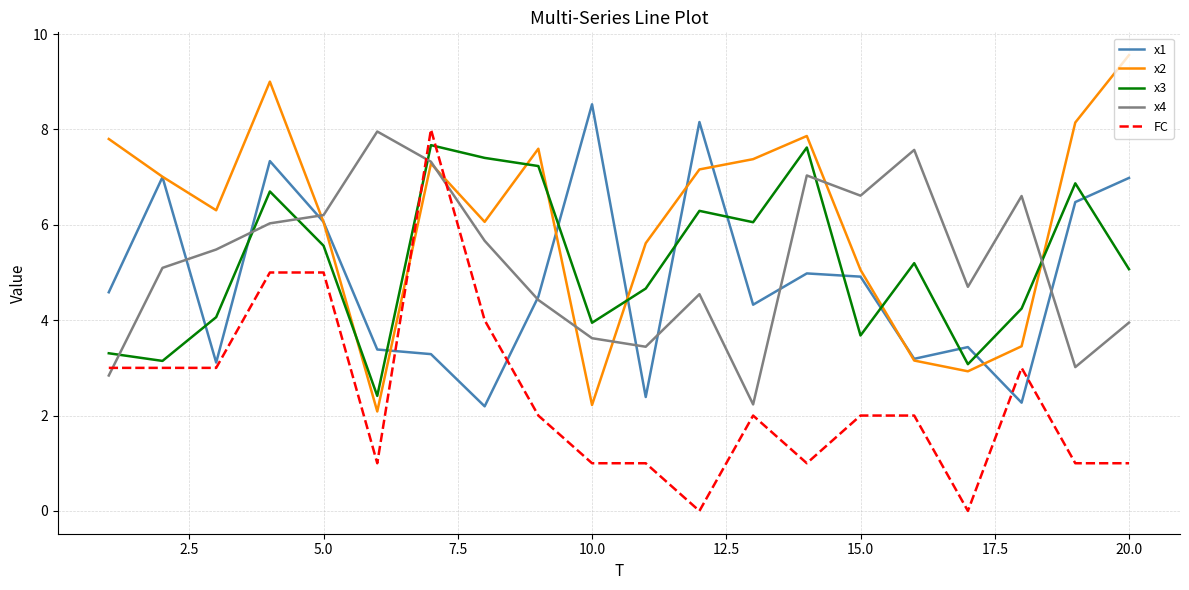

What is the minimum value for x1?

2.2